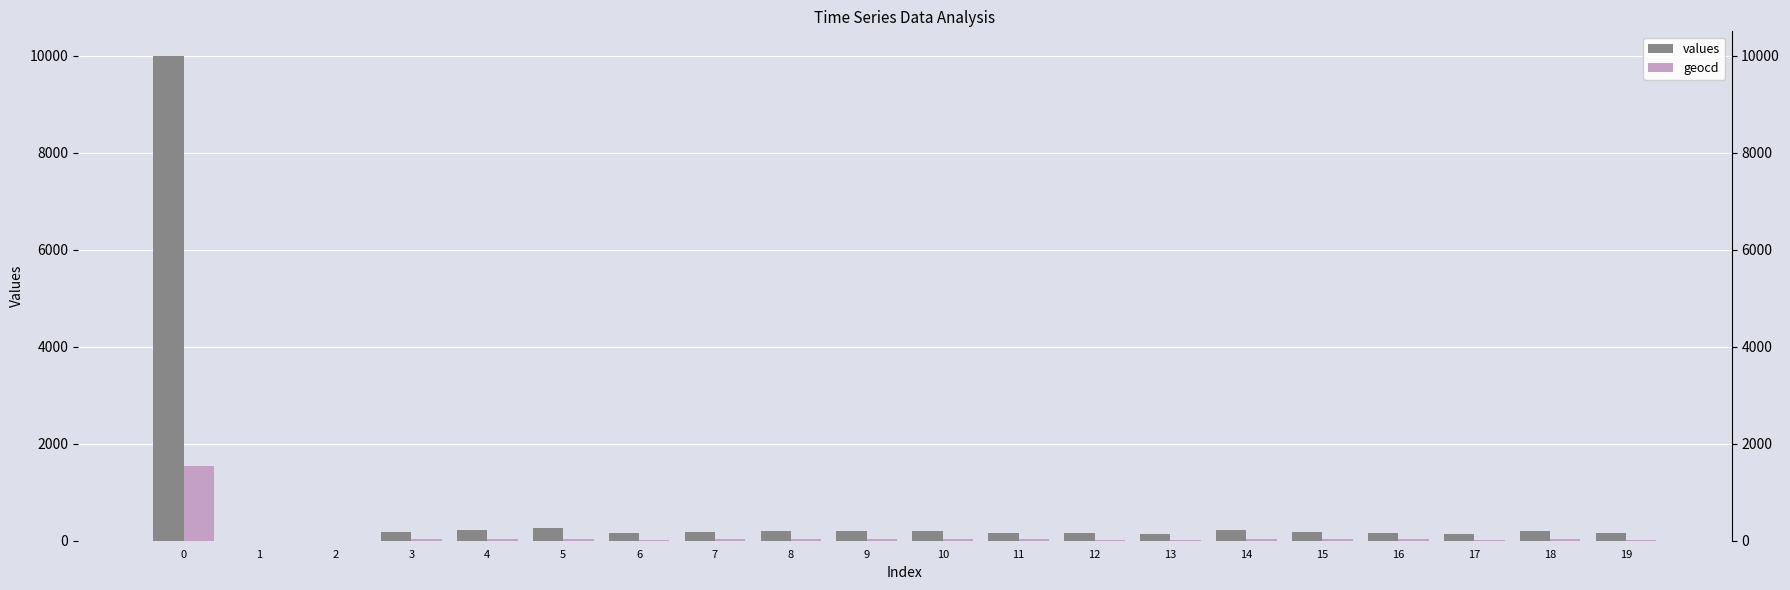

What are all the series names shown in the legend?

values, geocd